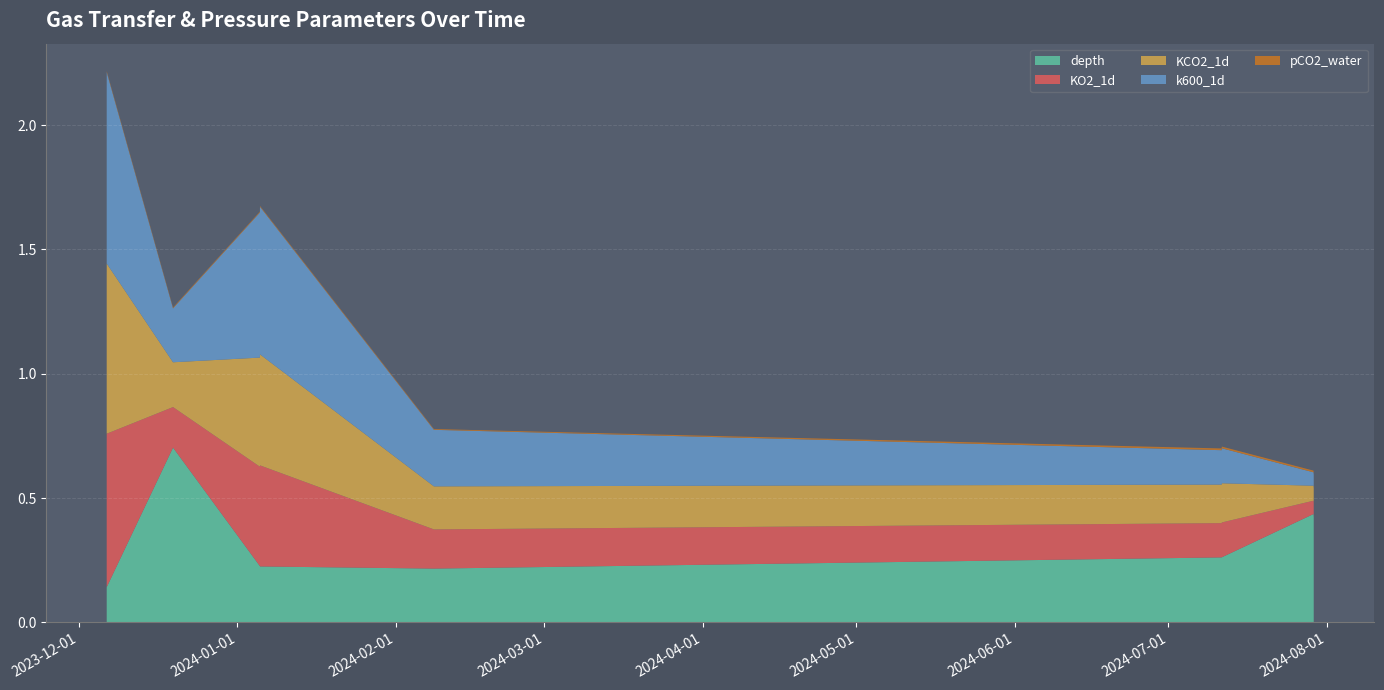

Reading left to right, extract all data points from this chart.

depth: 2023-12-06 10:51:50=0.1	2023-12-06 11:00:00=0.1	2023-12-19 10:01:50=0.7	2024-01-05 09:37:00=0.2	2024-01-05 10:00:00=0.2	2024-02-08 10:16:50=0.2	2024-07-11 10:01:20=0.3	2024-07-11 11:00:00=0.3	2024-07-29 08:56:10=0.4	2024-07-29 09:51:20=0.4	2024-07-29 10:00:00=0.4
KO2_1d: 2023-12-06 10:51:50=0.6	2023-12-06 11:00:00=0.6	2023-12-19 10:01:50=0.2	2024-01-05 09:37:00=0.4	2024-01-05 10:00:00=0.4	2024-02-08 10:16:50=0.2	2024-07-11 10:01:20=0.1	2024-07-11 11:00:00=0.1	2024-07-29 08:56:10=0.1	2024-07-29 09:51:20=0.1	2024-07-29 10:00:00=0.1
KCO2_1d: 2023-12-06 10:51:50=0.7	2023-12-06 11:00:00=0.7	2023-12-19 10:01:50=0.2	2024-01-05 09:37:00=0.4	2024-01-05 10:00:00=0.4	2024-02-08 10:16:50=0.2	2024-07-11 10:01:20=0.2	2024-07-11 11:00:00=0.2	2024-07-29 08:56:10=0.1	2024-07-29 09:51:20=0.1	2024-07-29 10:00:00=0.1
k600_1d: 2023-12-06 10:51:50=0.7	2023-12-06 11:00:00=0.8	2023-12-19 10:01:50=0.2	2024-01-05 09:37:00=0.6	2024-01-05 10:00:00=0.6	2024-02-08 10:16:50=0.2	2024-07-11 10:01:20=0.1	2024-07-11 11:00:00=0.1	2024-07-29 08:56:10=0.1	2024-07-29 09:51:20=0.1	2024-07-29 10:00:00=0.1
pCO2_water: 2023-12-06 10:51:50=0.0	2023-12-06 11:00:00=0.0	2023-12-19 10:01:50=0.0	2024-01-05 09:37:00=0.0	2024-01-05 10:00:00=0.0	2024-02-08 10:16:50=0.0	2024-07-11 10:01:20=0.0	2024-07-11 11:00:00=0.0	2024-07-29 08:56:10=0.0	2024-07-29 09:51:20=0.0	2024-07-29 10:00:00=0.0